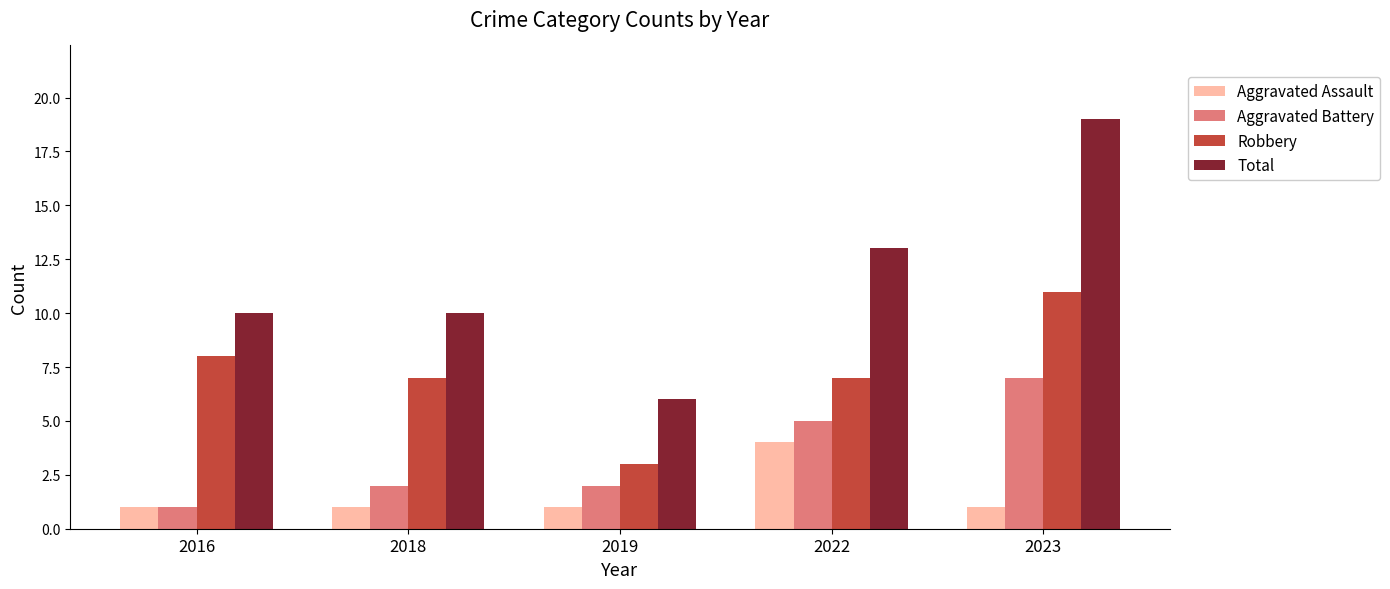

How many bars are there in total?

20